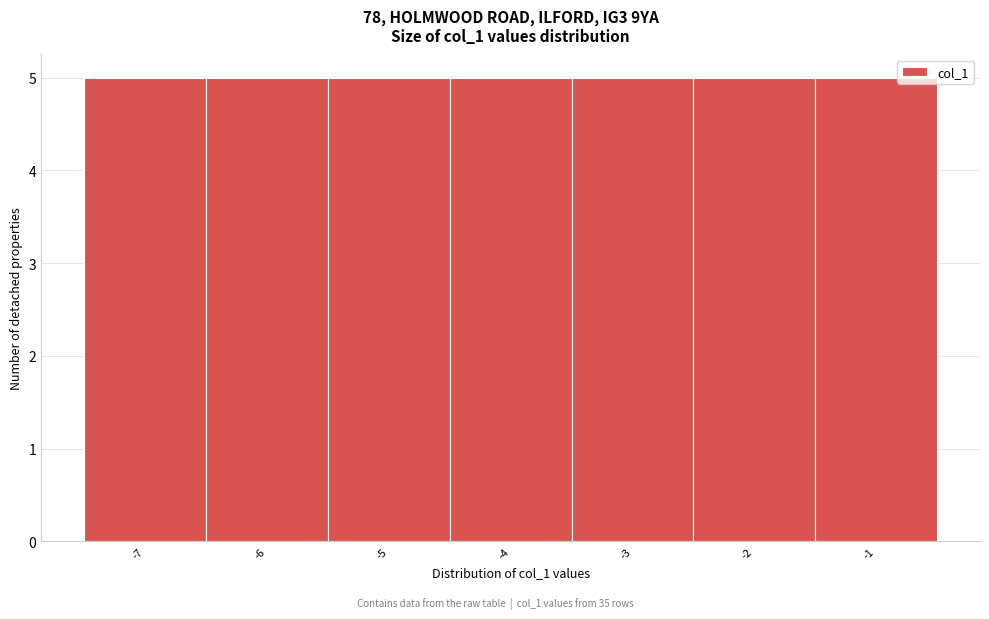

How tall is the bar that spans -7.5 to -6.5 on the x-axis? The values are not printed on the chart, so give them approximately, as read against the axis.

5